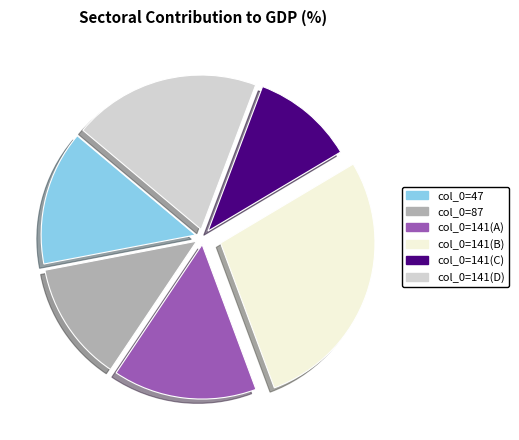

Does any single category account for the majority?

No